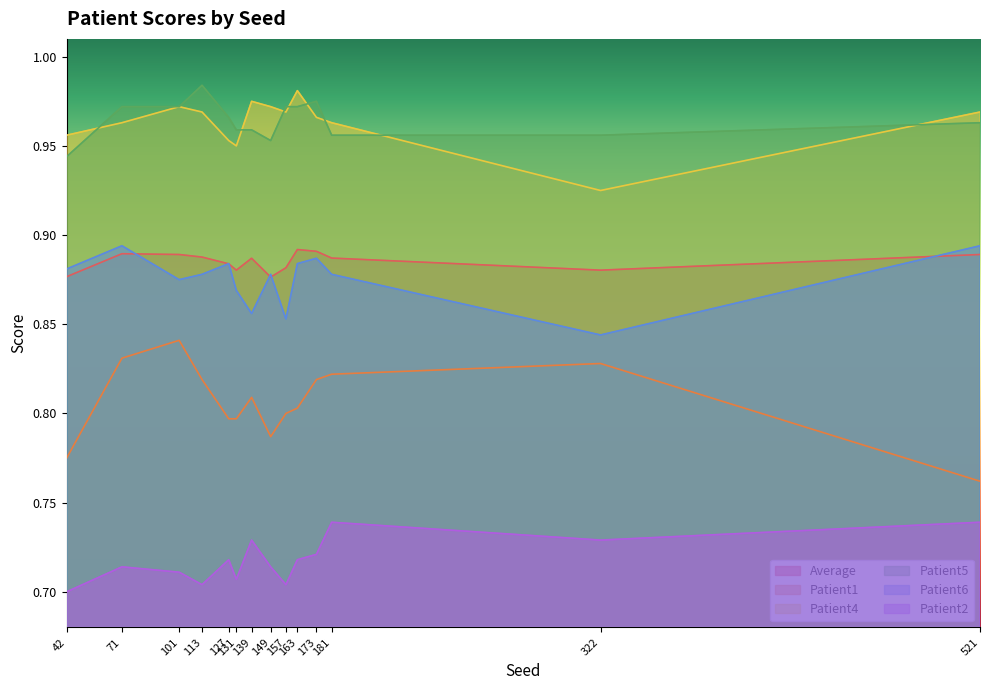

How many interior local valleys does the Patient2 series have?

4